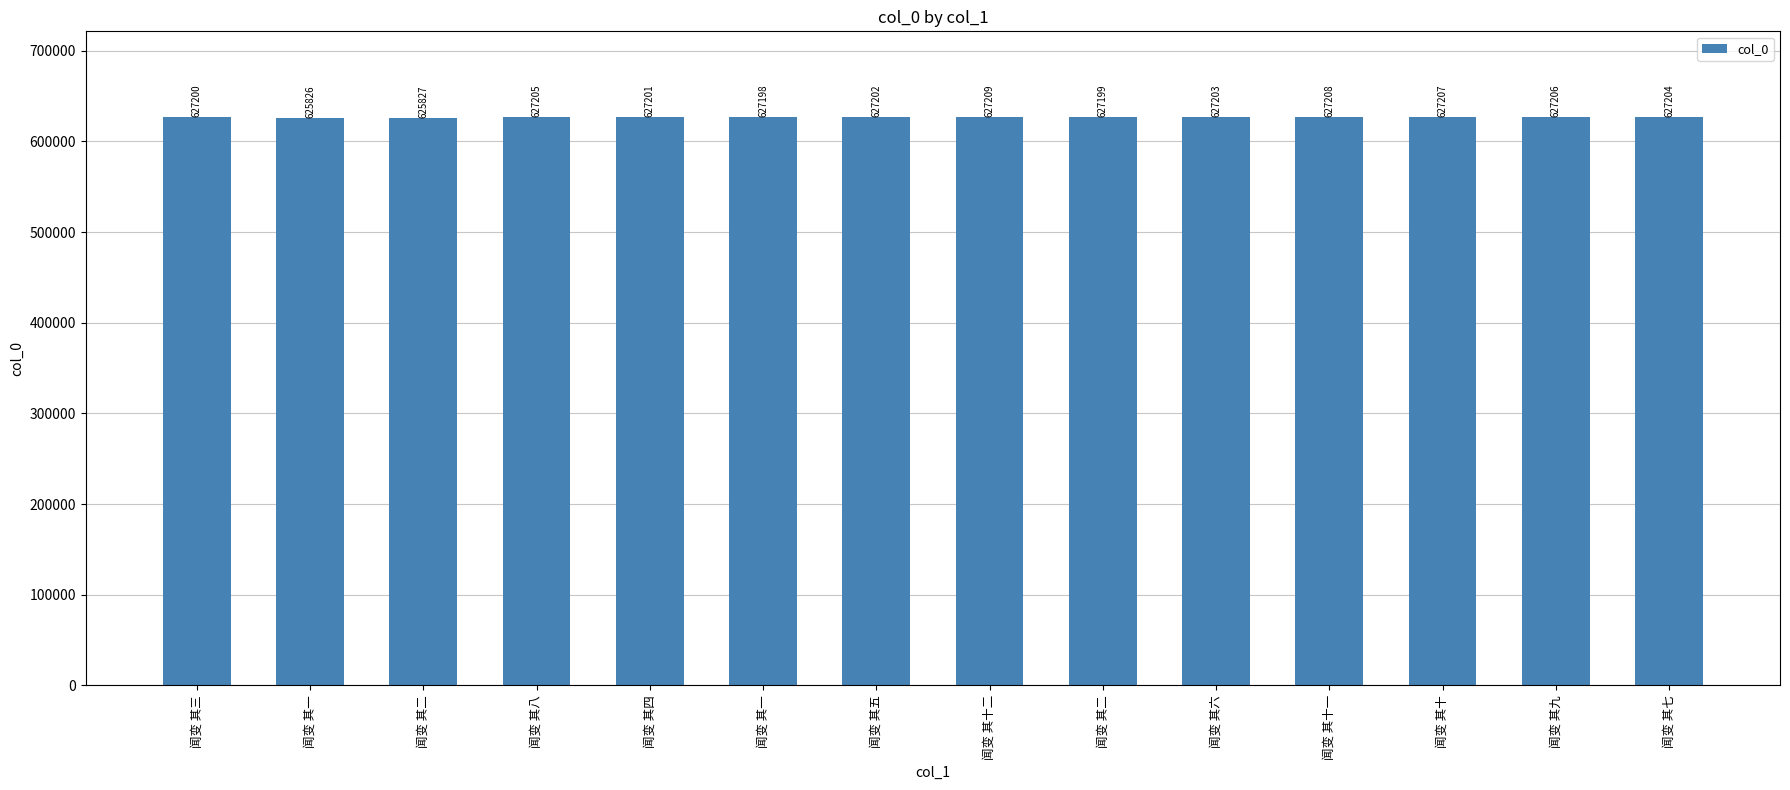

Rank the categories by value from highest to lowest.

闻变 其十二, 闻变 其十一, 闻变 其十, 闻变 其九, 闻变 其八, 闻变 其七, 闻变 其六, 闻变 其五, 闻变 其四, 闻变 其三, 闻变 其二, 闻变 其一, 闻变 其二, 闻变 其一